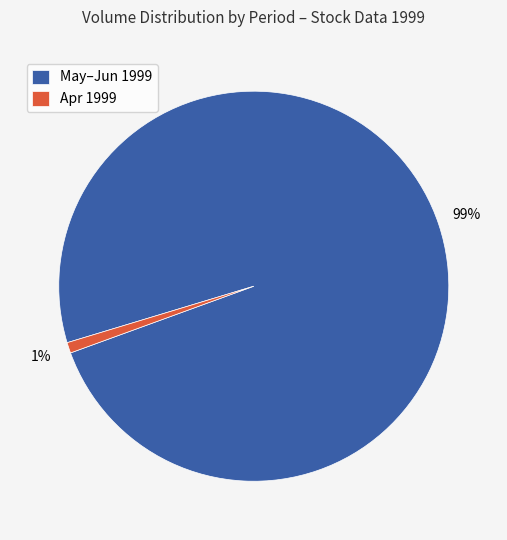

What is the majority slice?

May–Jun 1999